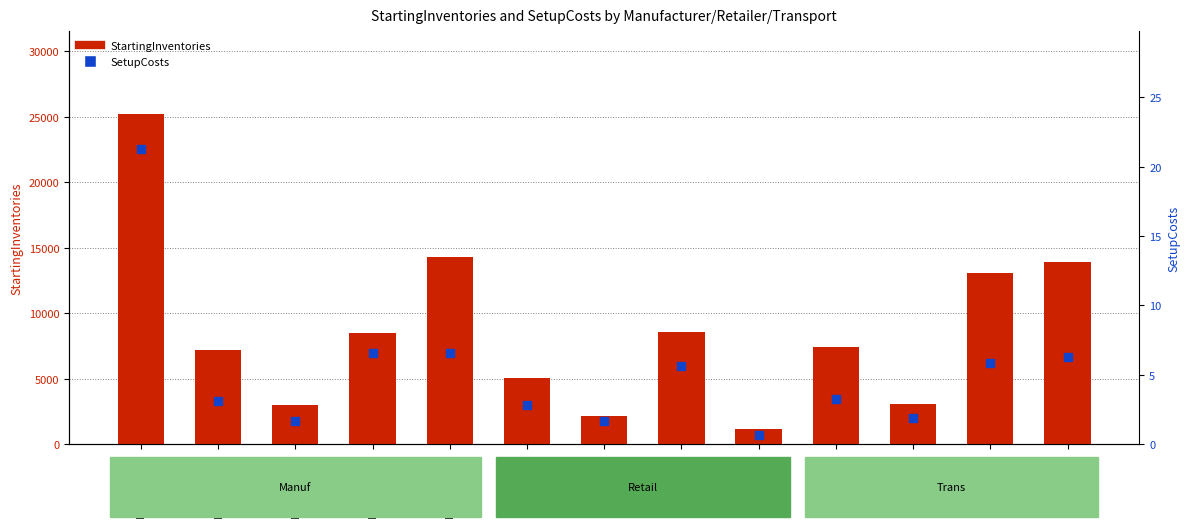

What is the total value across all series at Manuf_0001?

25242.3